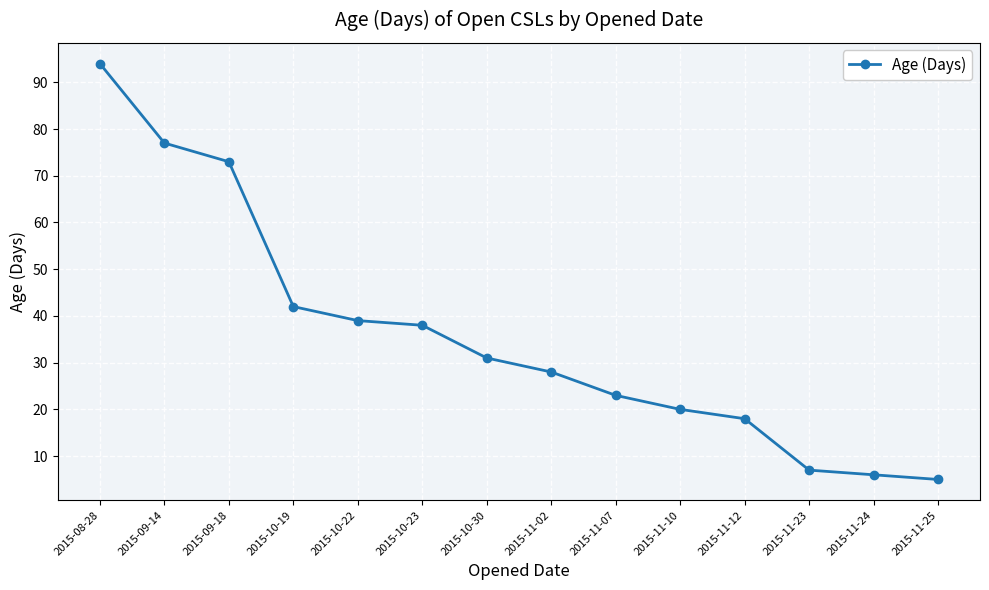

Reading left to right, what are all the values shown in this chart?

2015-08-28=94	2015-09-14=77	2015-09-18=73	2015-10-19=42	2015-10-22=39	2015-10-23=38	2015-10-30=31	2015-11-02=28	2015-11-07=23	2015-11-10=20	2015-11-12=18	2015-11-23=7	2015-11-24=6	2015-11-25=5